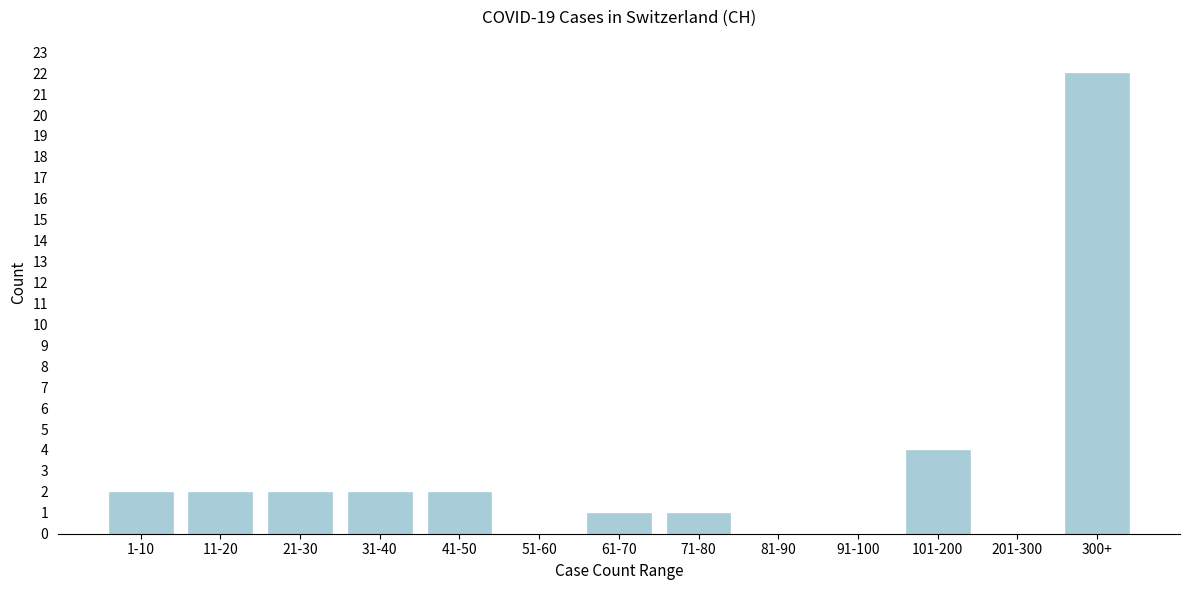

Reading right to left, what are all the values shown in this chart?

300+=22	201-300=0	101-200=4	91-100=0	81-90=0	71-80=1	61-70=1	51-60=0	41-50=2	31-40=2	21-30=2	11-20=2	1-10=2